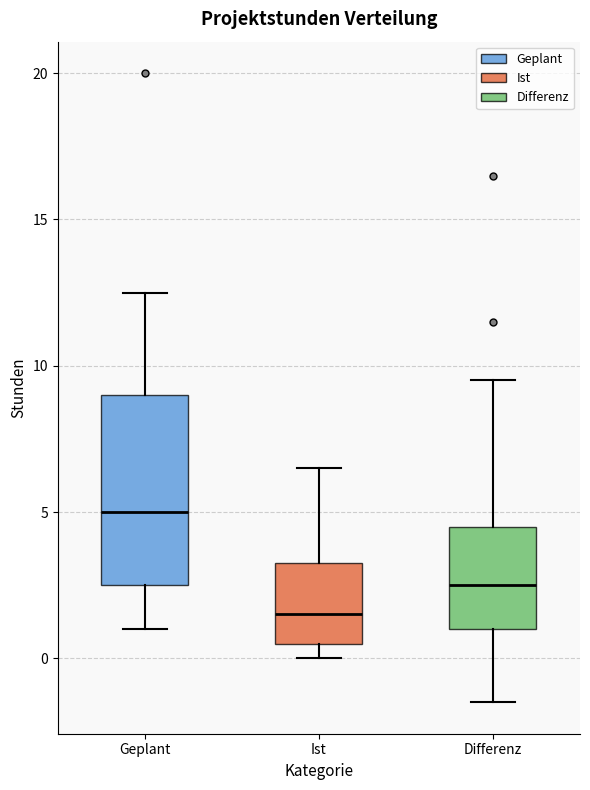

Which box is the tallest, from its lower edge to its upper edge?

Geplant